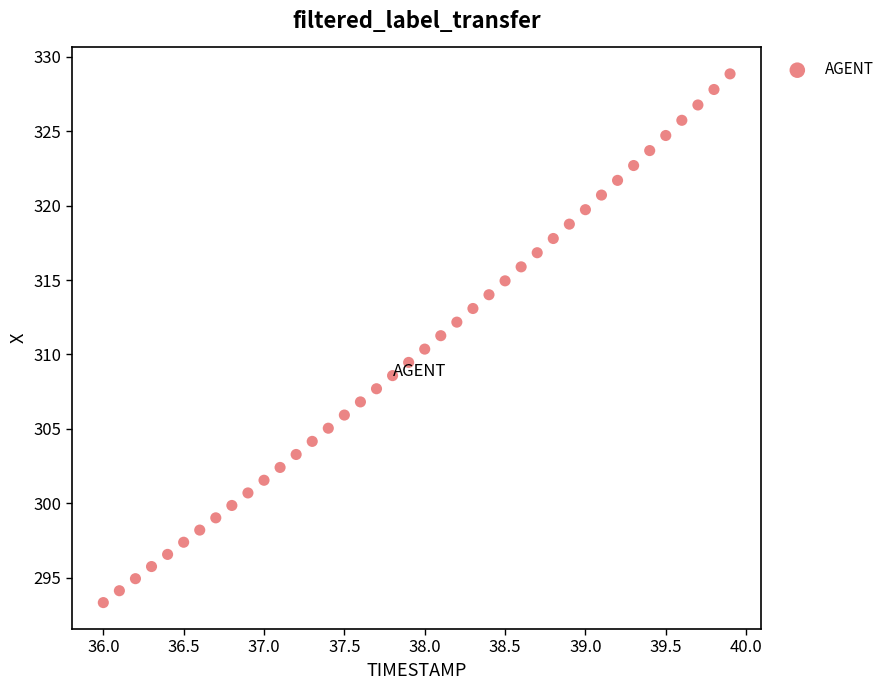

What is the range of X values (max minus min)?

3.9